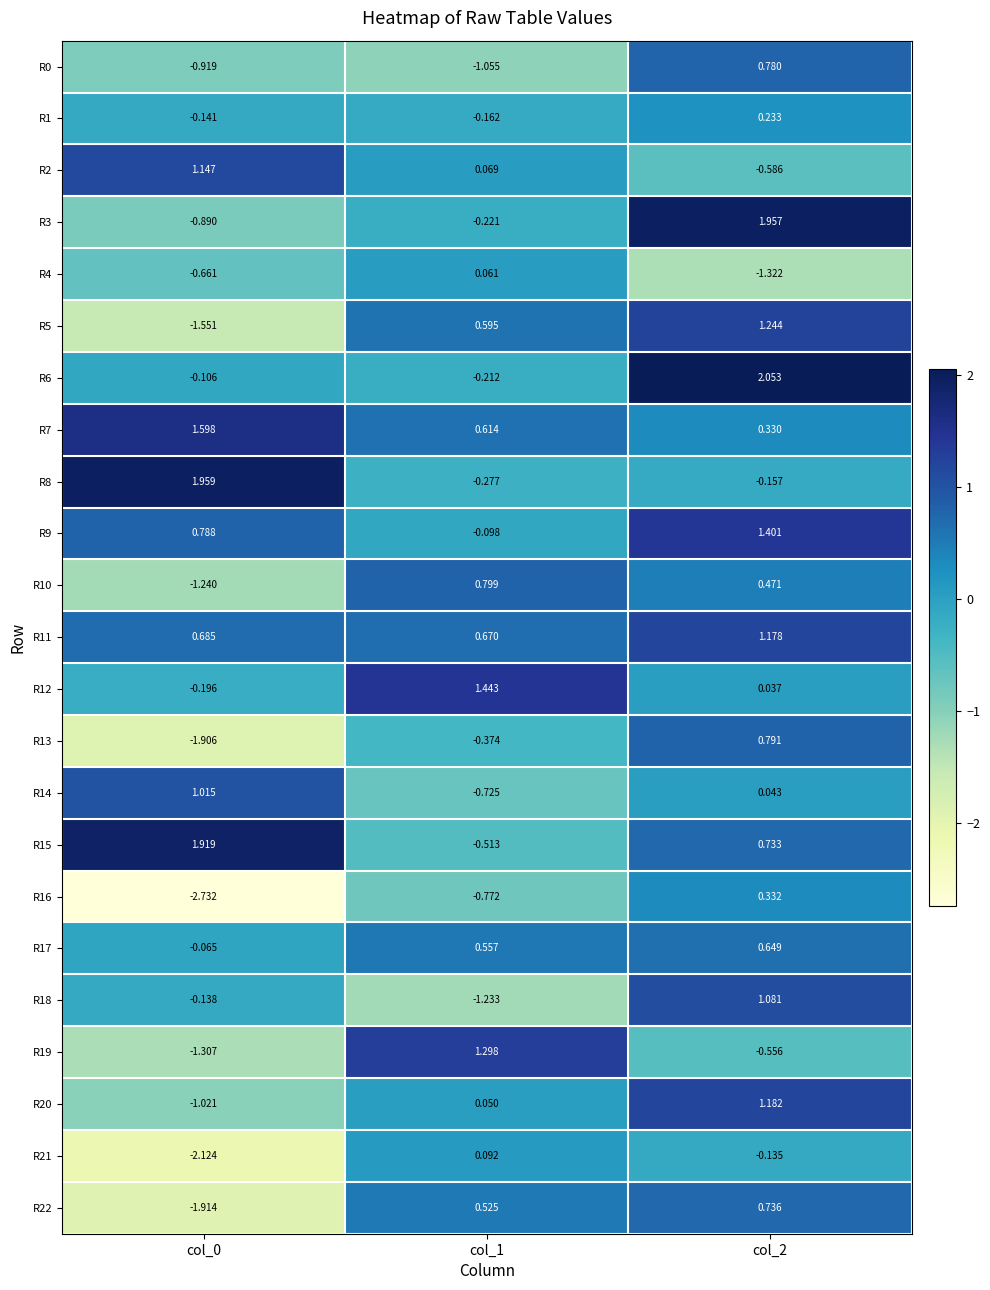

Is the value of R22 at col_1 greater than the value of R6 at col_1?

Yes